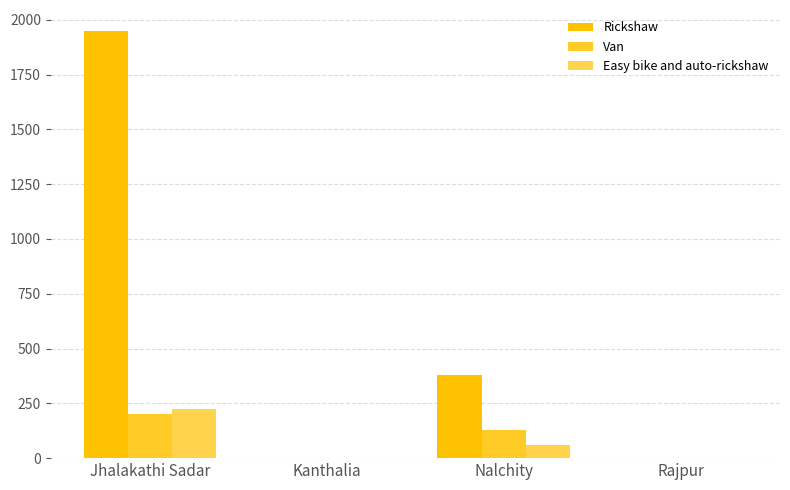

What is the maximum value shown in the chart?

1947